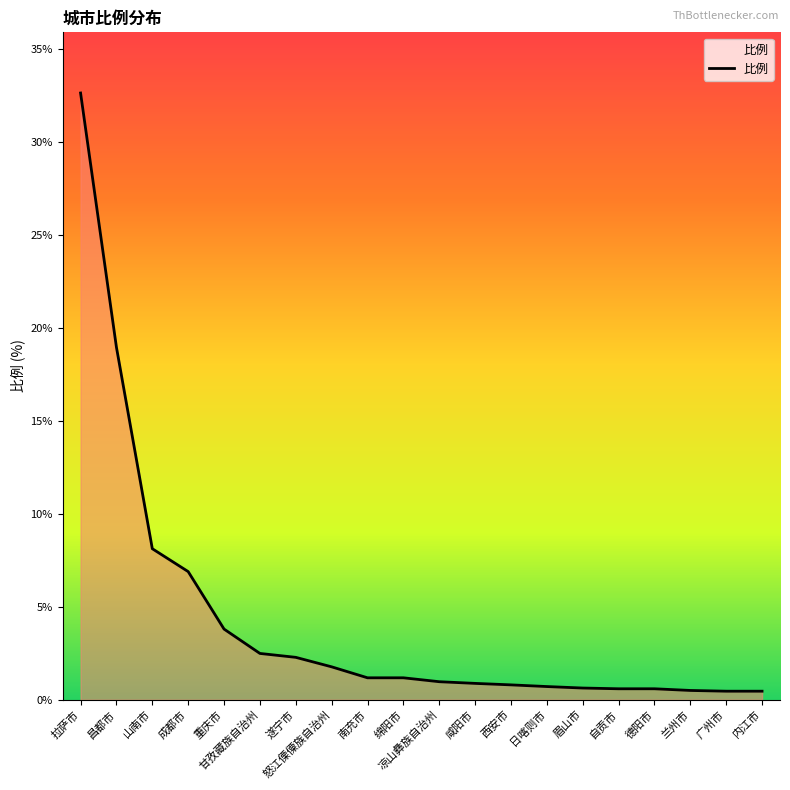

What is the greatest value displayed?

32.6